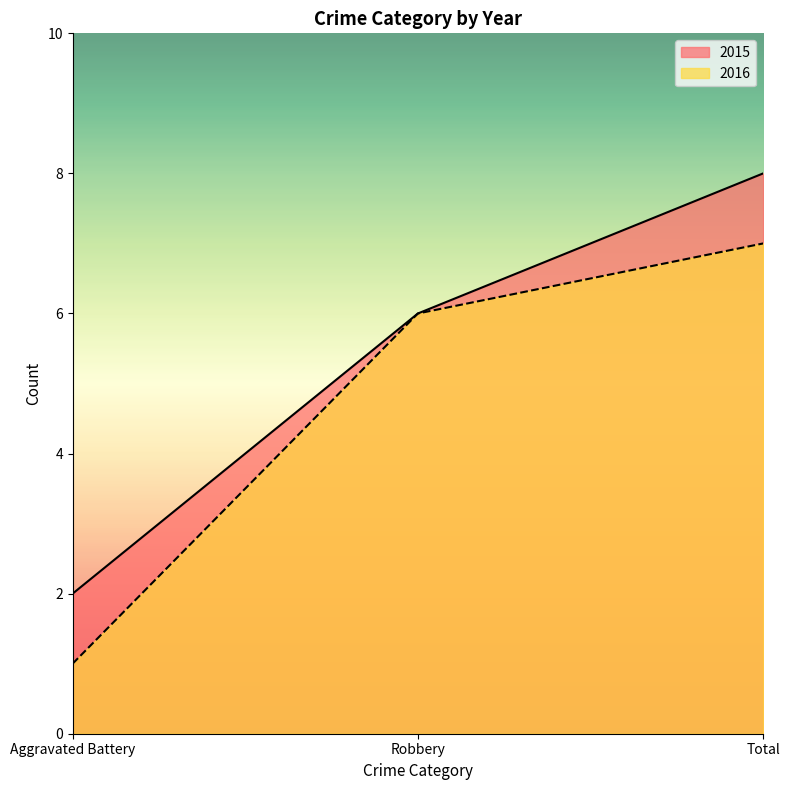

Is it true that 2015 equals 6 at Robbery?

True